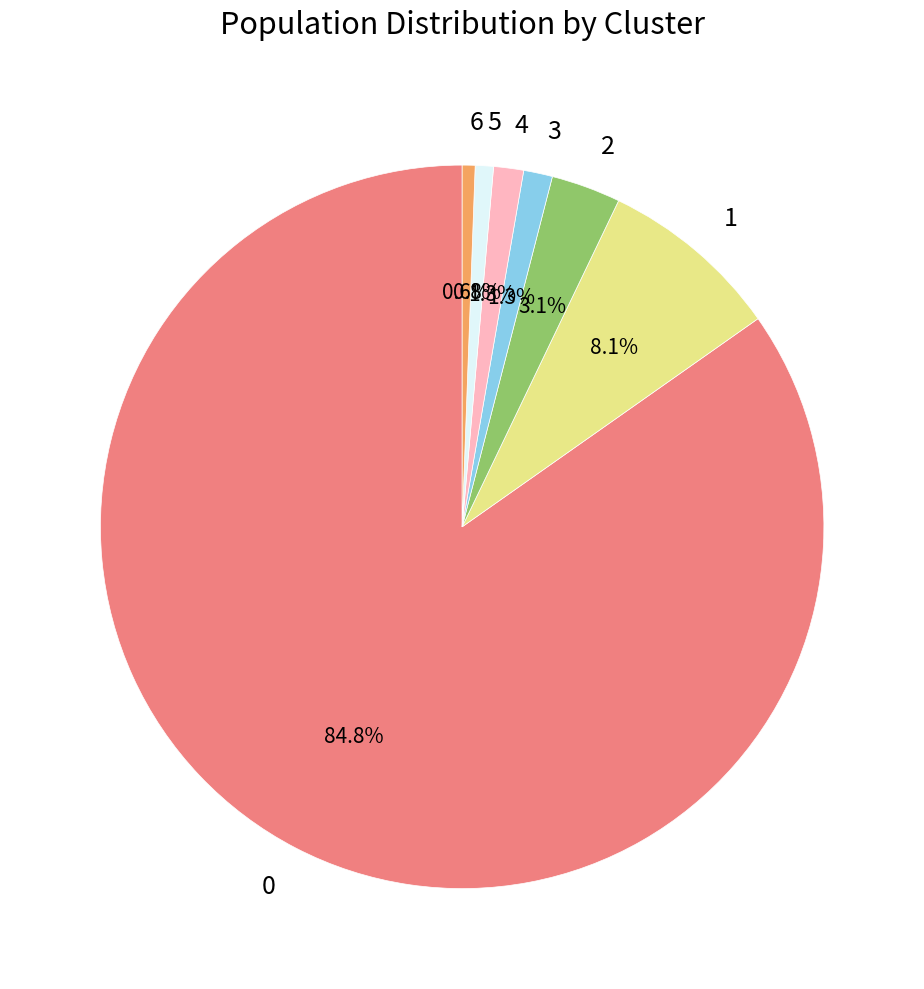

Approximately how many times larger is the value at 2 compared to 6?

5.4